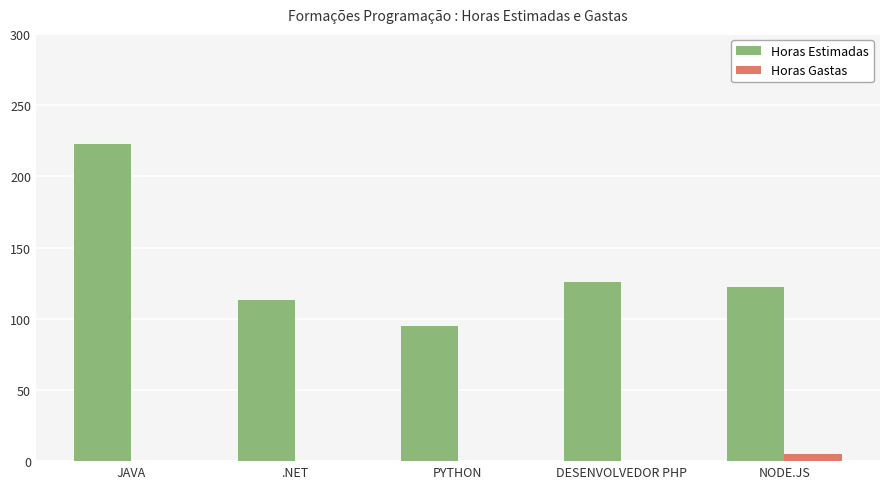

Reading left to right, what are all the values shown in this chart?

Horas Estimadas: JAVA=223	.NET=113	PYTHON=95	DESENVOLVEDOR PHP=126	NODE.JS=122
Horas Gastas: JAVA=0	.NET=0	PYTHON=0	DESENVOLVEDOR PHP=0	NODE.JS=5